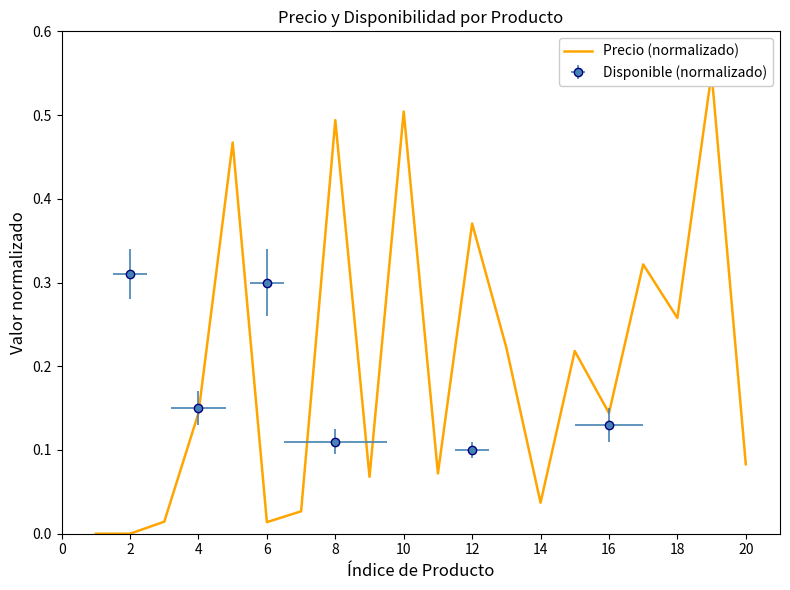

Is it true that the value at 14 is 0.1?

False